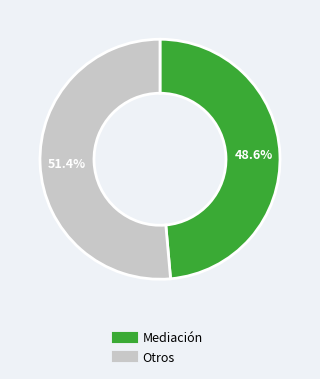

To the nearest percent, what is the difference between the largest and smallest slice percentages?

3%